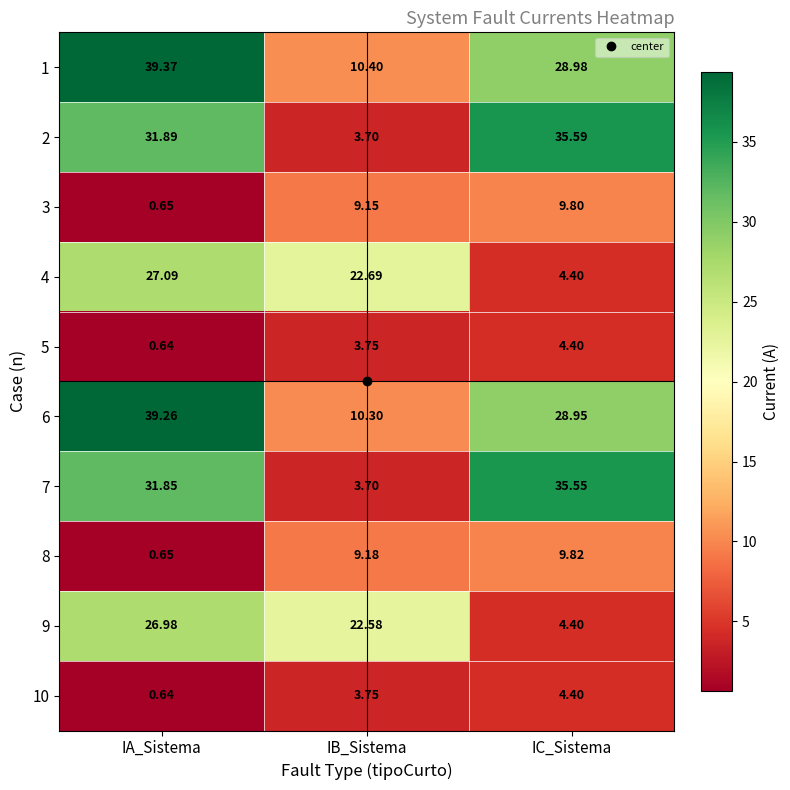

Rank the categories by 8 value from highest to lowest.

IC_Sistema, IB_Sistema, IA_Sistema